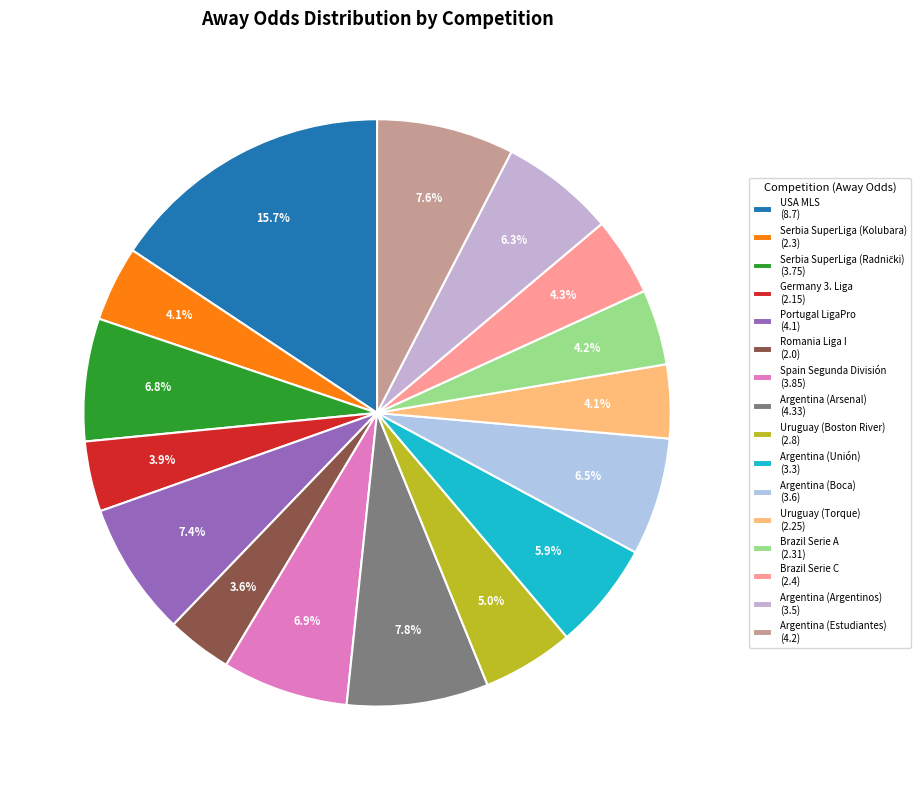

Is there any slice that represents more than half of the pie?

No